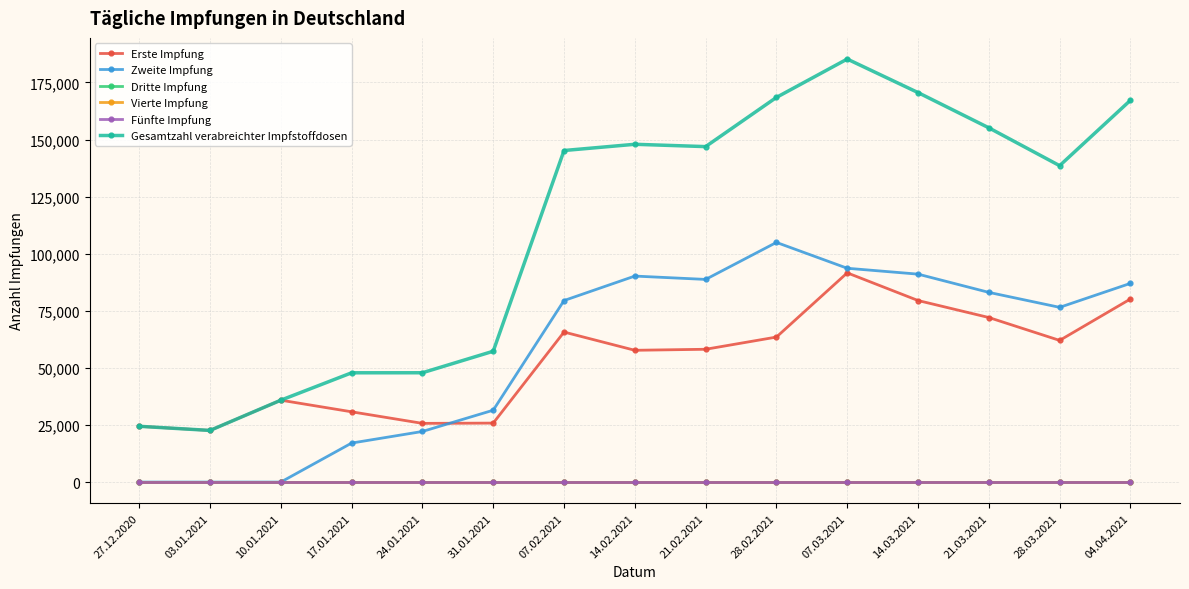

Does the chart have visible grid lines?

Yes